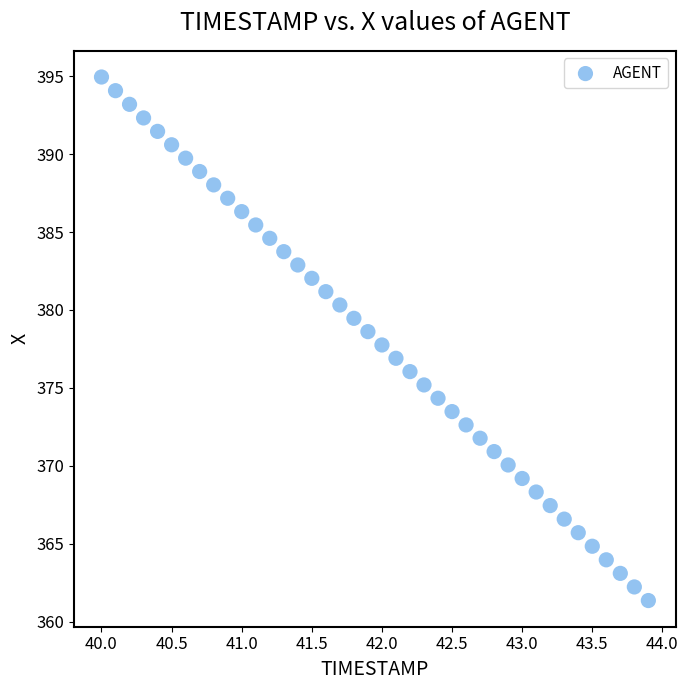

What is the range of Y values (max minus min)?

33.6